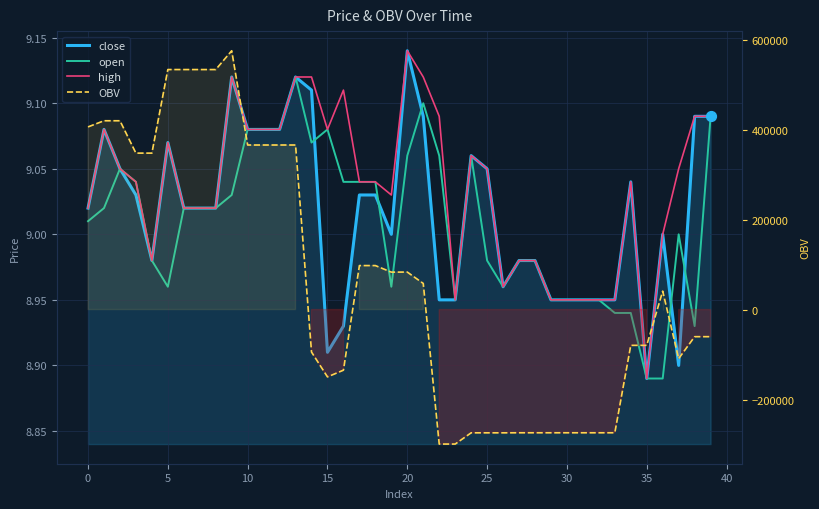

At how many categories does at least one series exceed -59051?

40